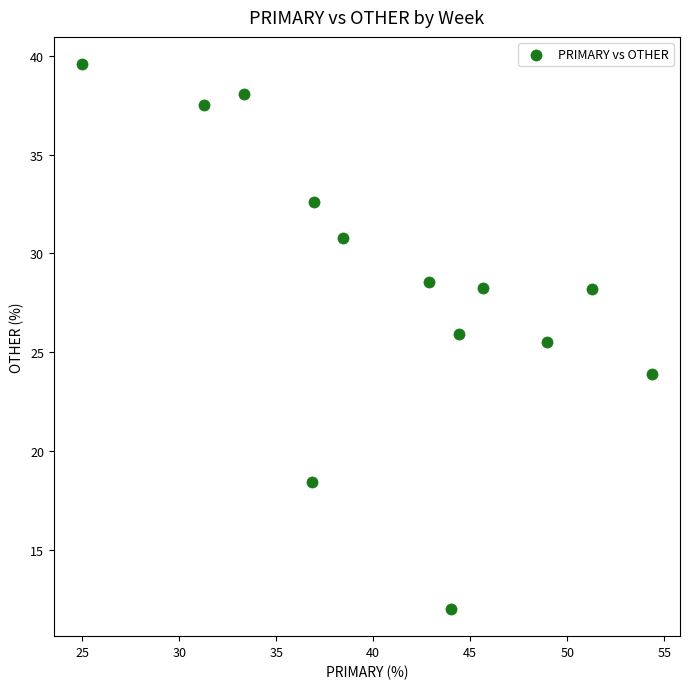

What is the range of Y values (max minus min)?

27.6